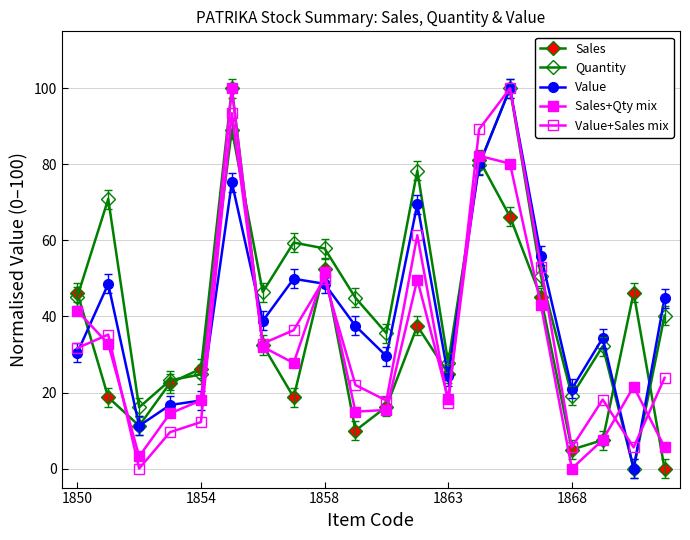

Count the number of categories in the chart.

20